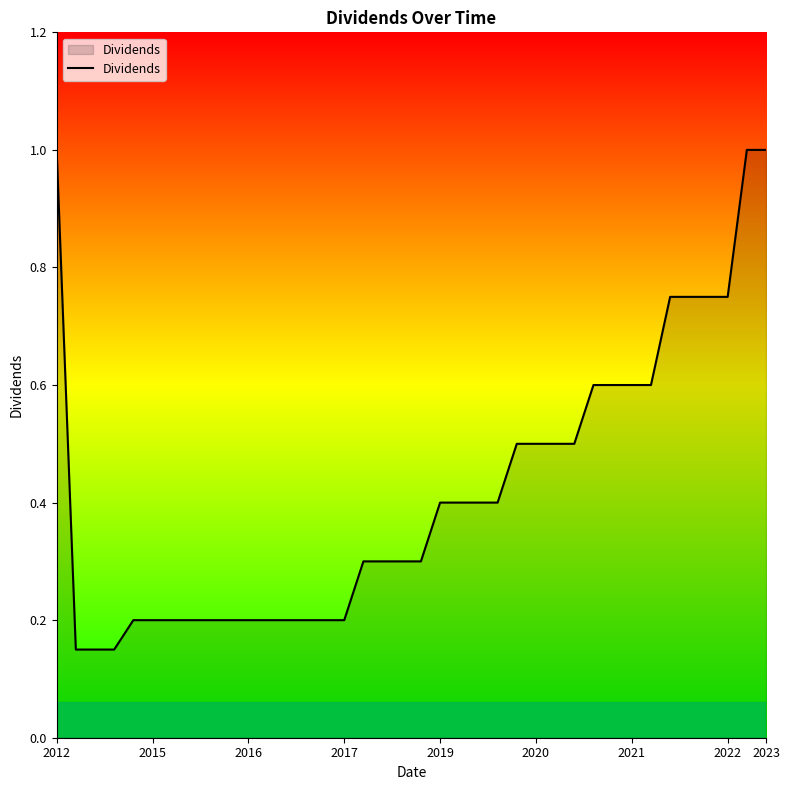

What is the greatest value displayed?

1.0